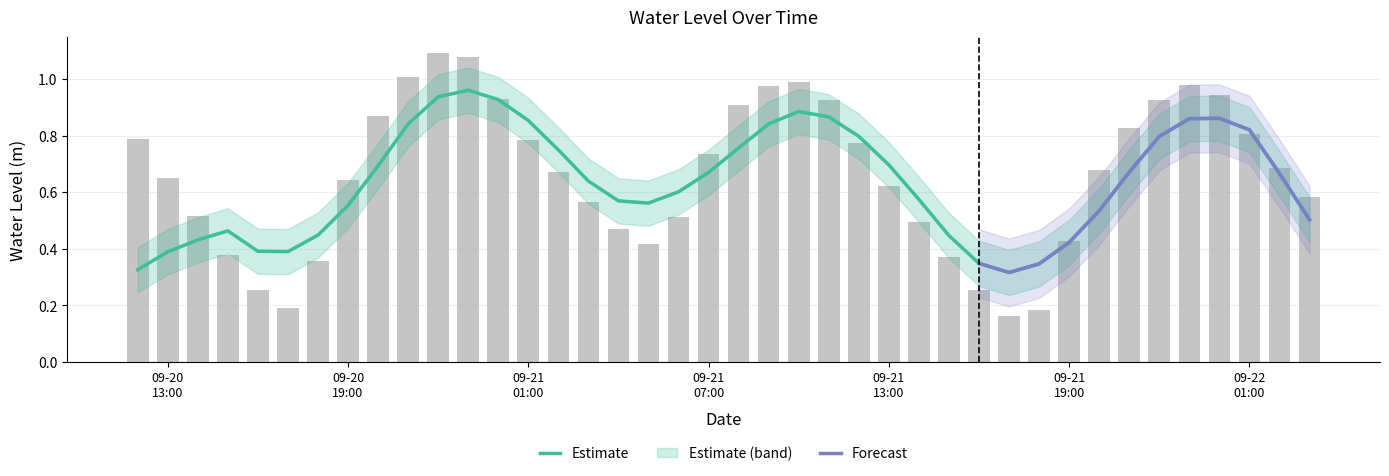

True or false: the data shows 0.8 at 2023-09-20 12:00:00.

True